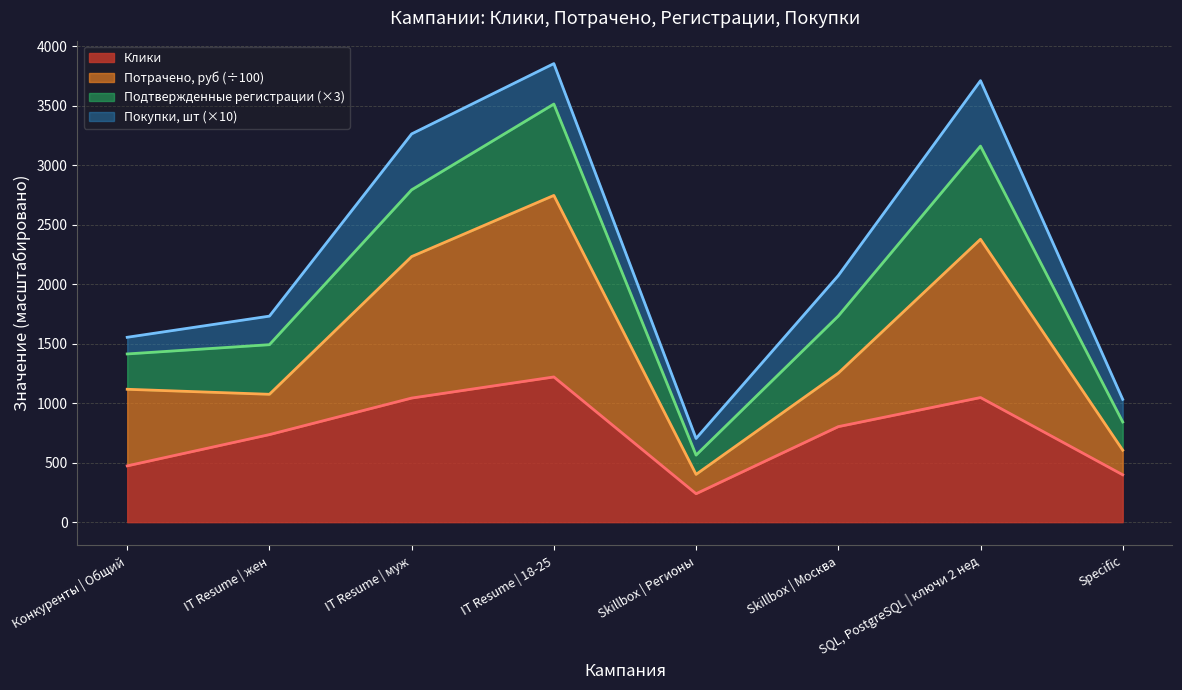

What is the difference between the maximum and minimum values in the Клики series?

981.5